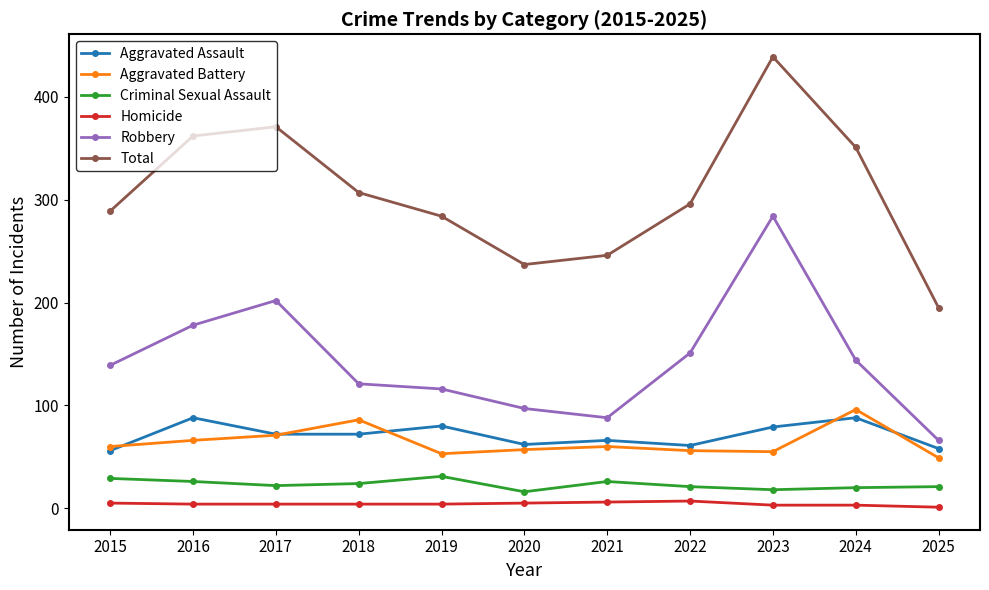

True or false: Aggravated Battery and Robbery intersect in this chart.

False